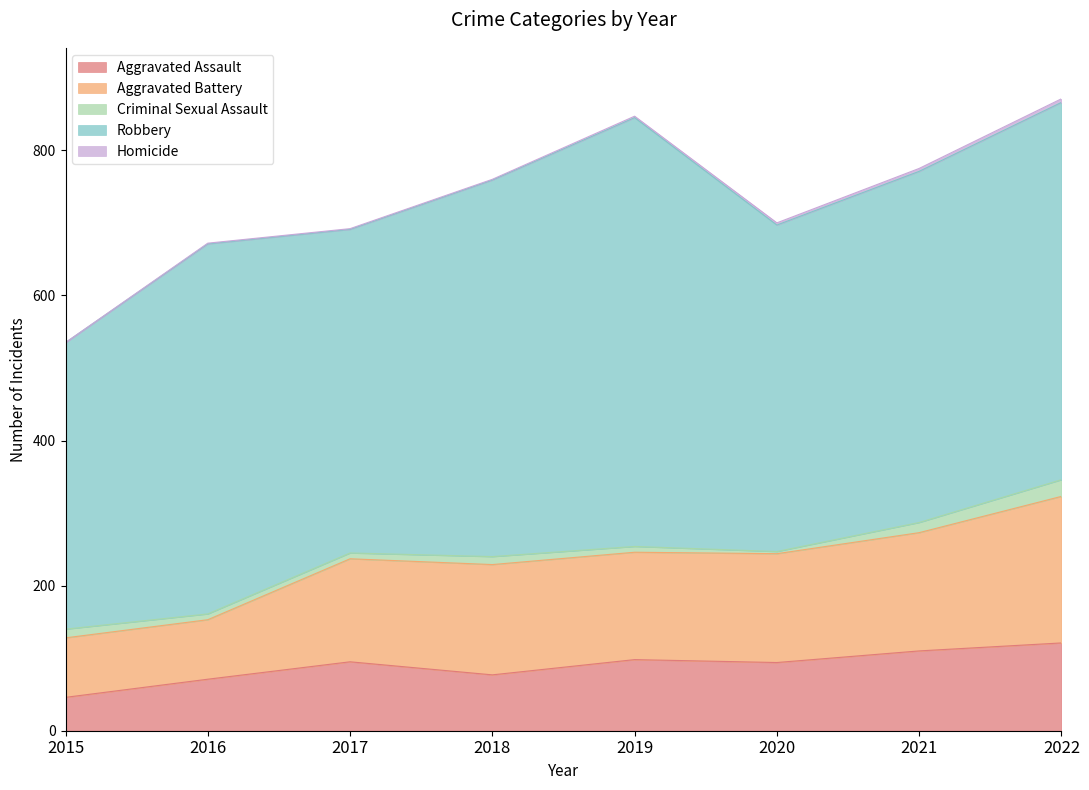

List the series in order of their peak value, highest first.

Robbery, Aggravated Battery, Aggravated Assault, Criminal Sexual Assault, Homicide